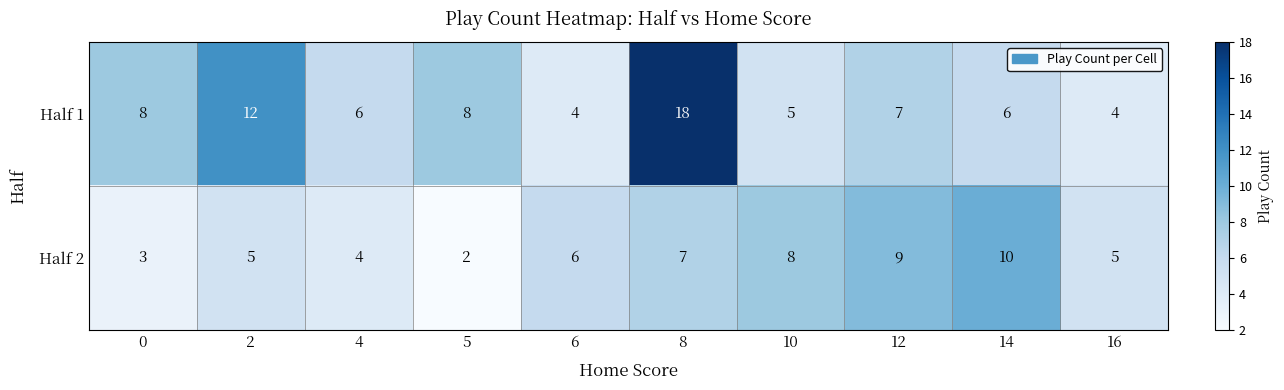

What is the total value across all series at 12?

16